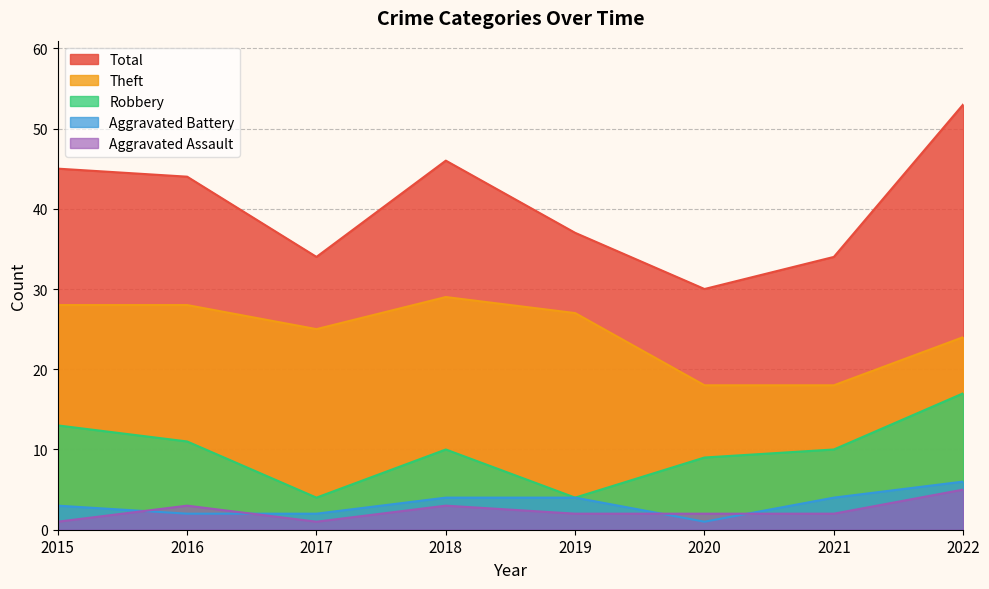

True or false: Total and Theft intersect in this chart.

False